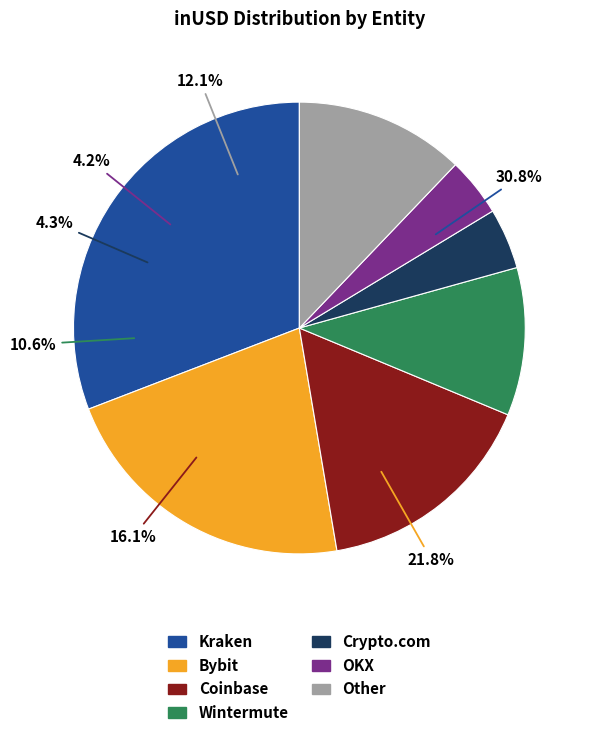

Does Binance represent more than half of the total?

No